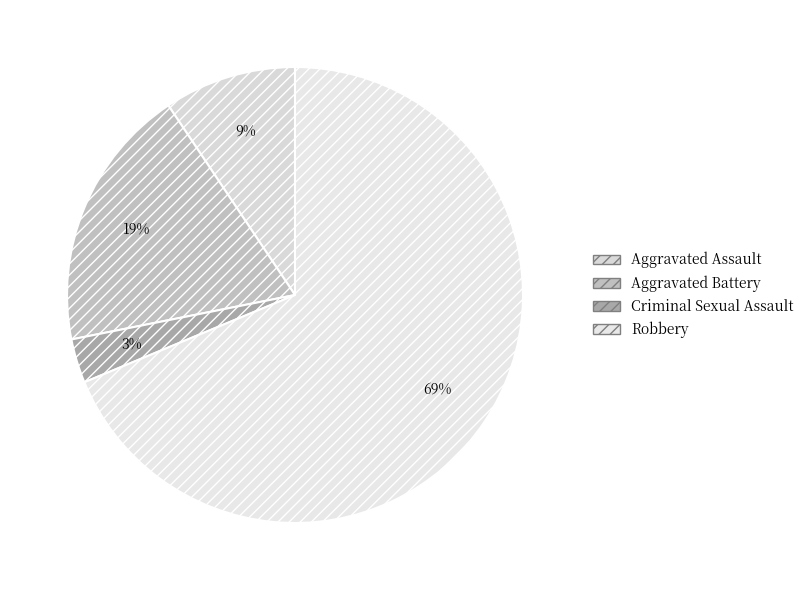

Approximately how many times larger is the value at Aggravated Assault compared to Robbery?

0.1